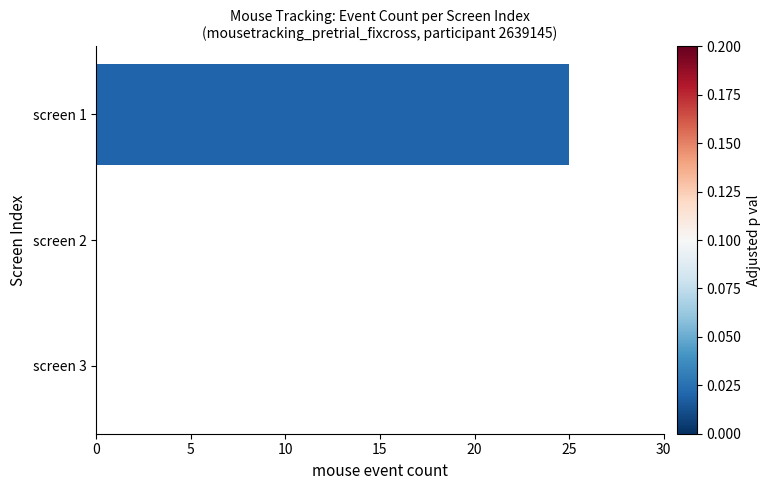

How many distinct data groups are displayed?

1